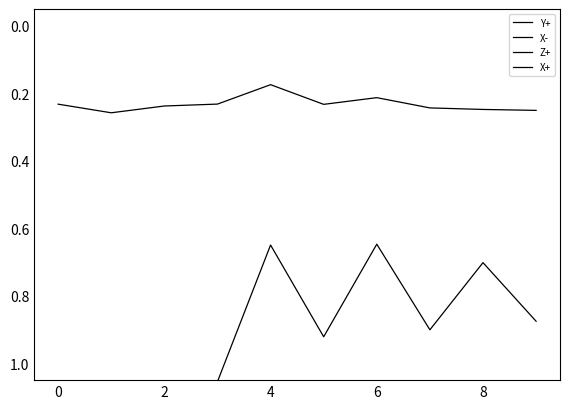

What value does the X- series have at 8?

1.6